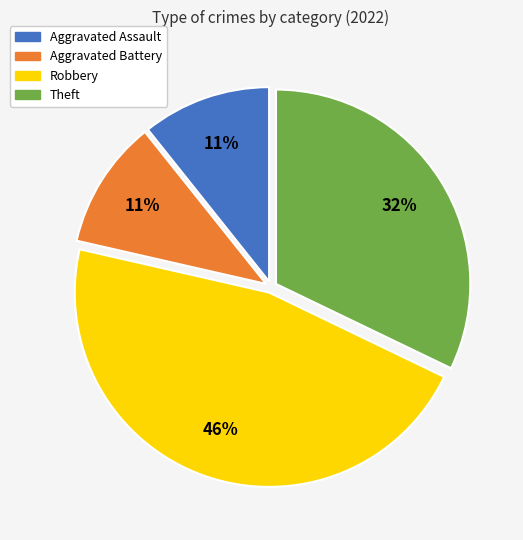

Which slice is the largest?

Robbery